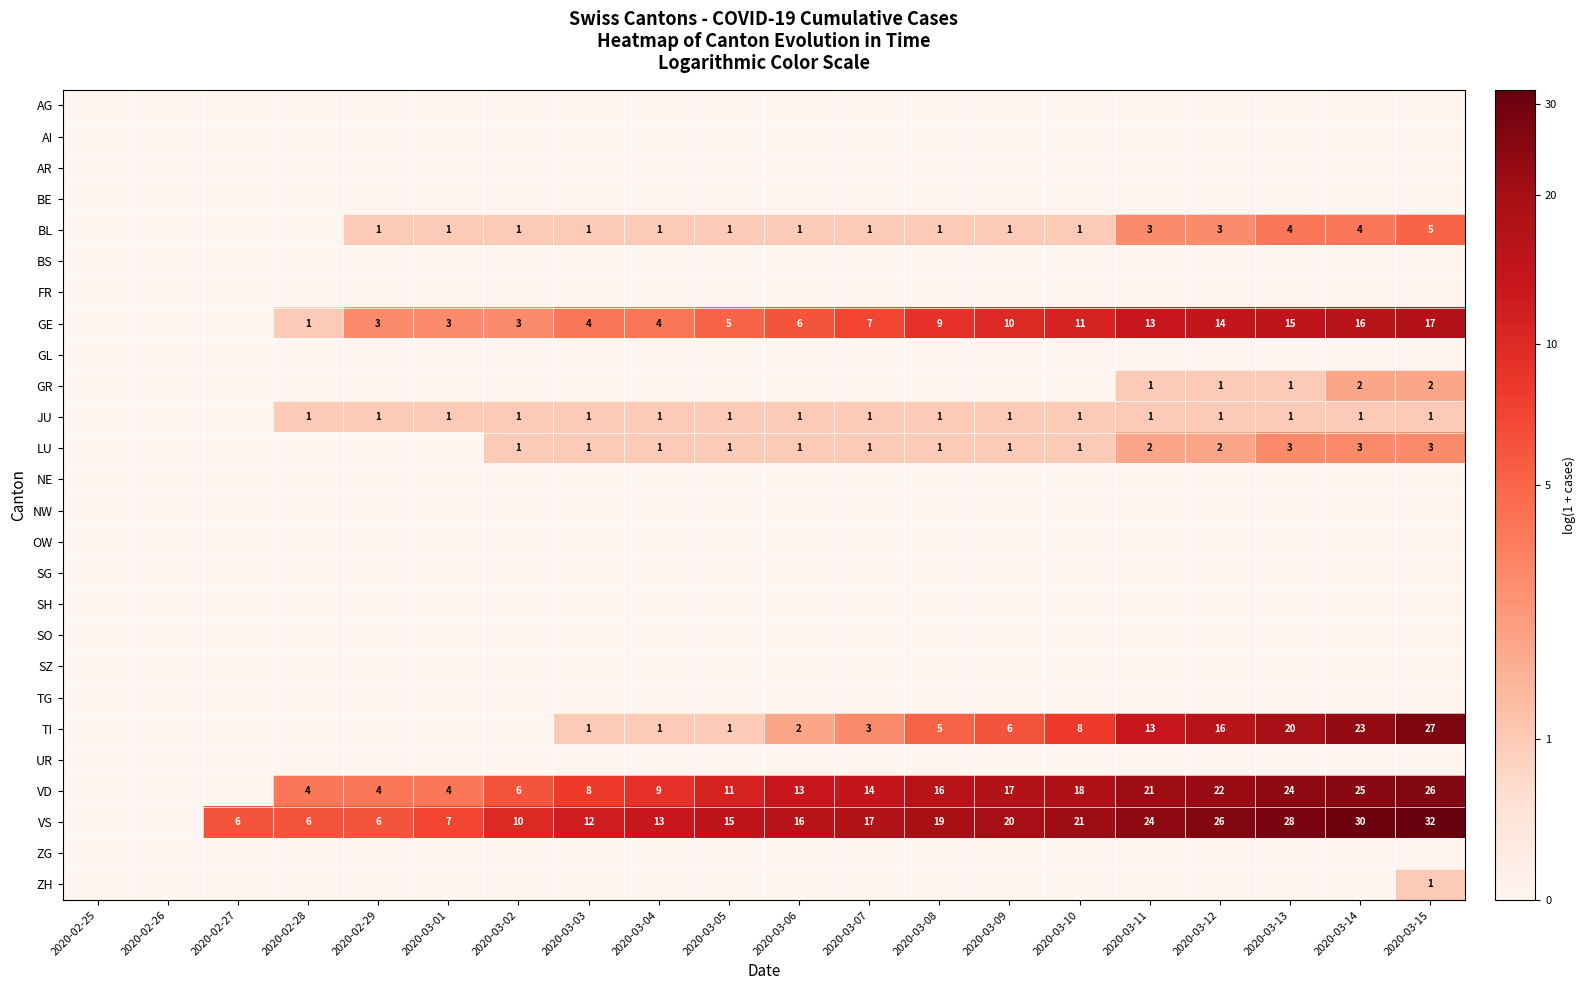

Between 2020-03-04 and 2020-02-28, which is larger?

2020-03-04